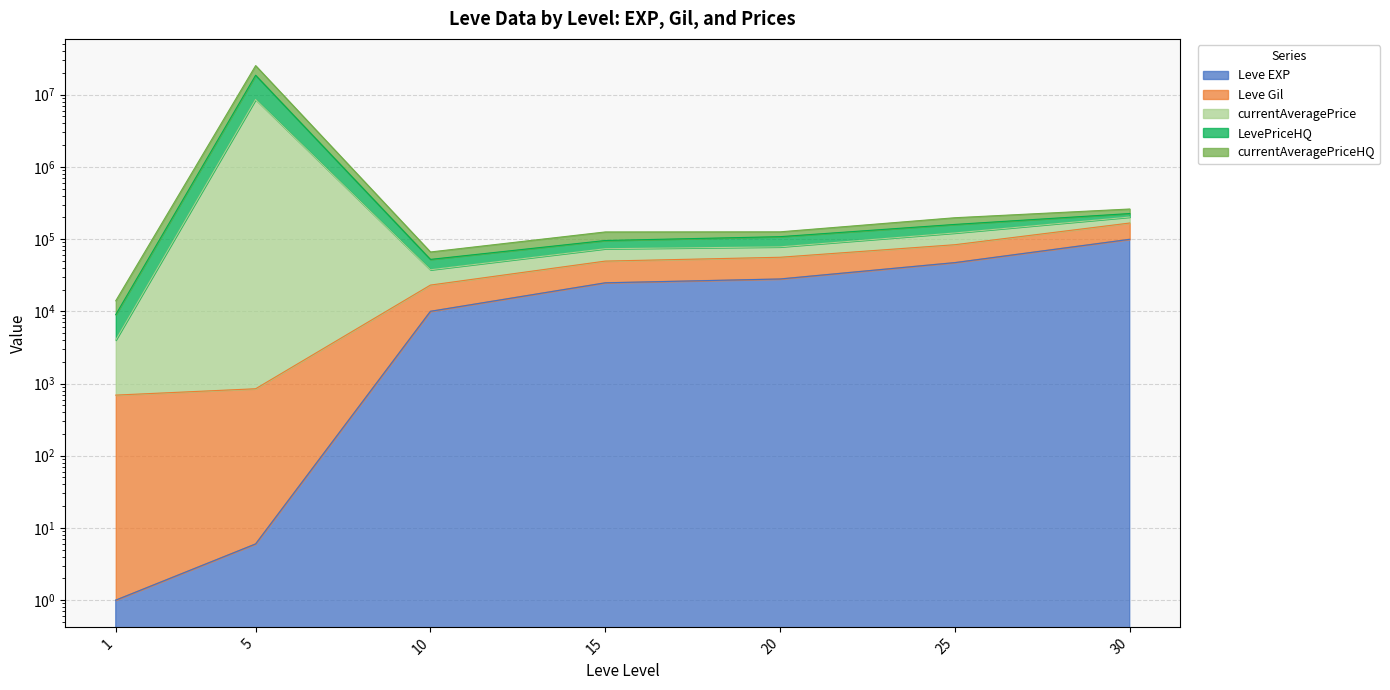

At how many categories does at least one series exceed 10883825?

1